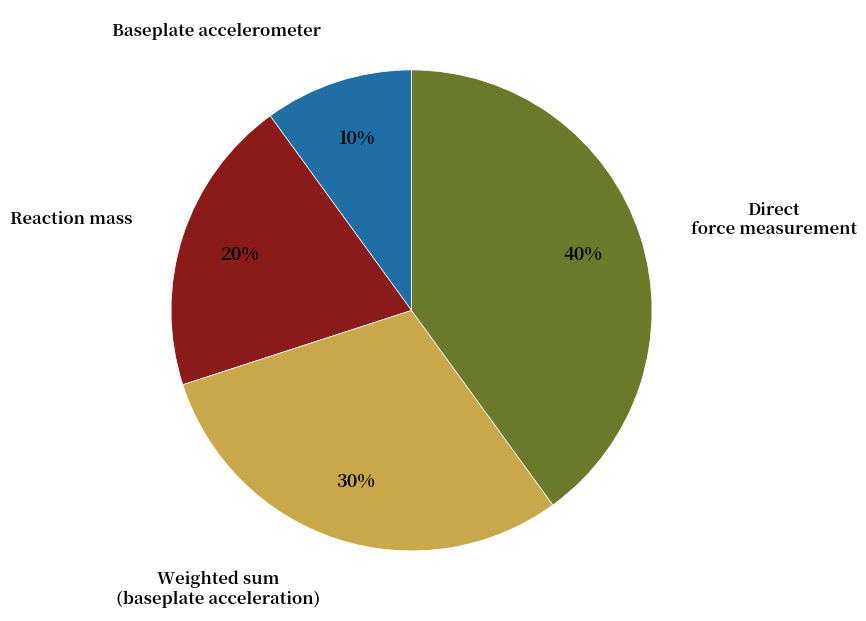

Does any single category account for the majority?

No